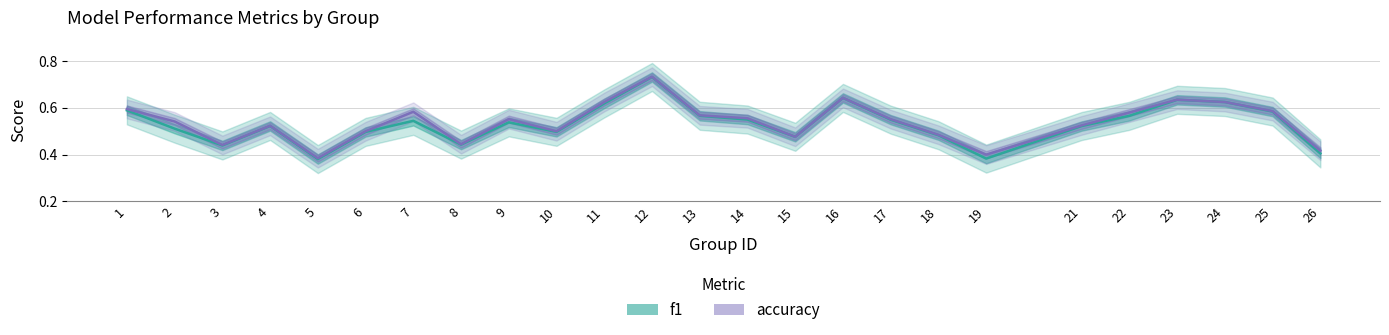

Where is f1 nearest to the value 0?

5